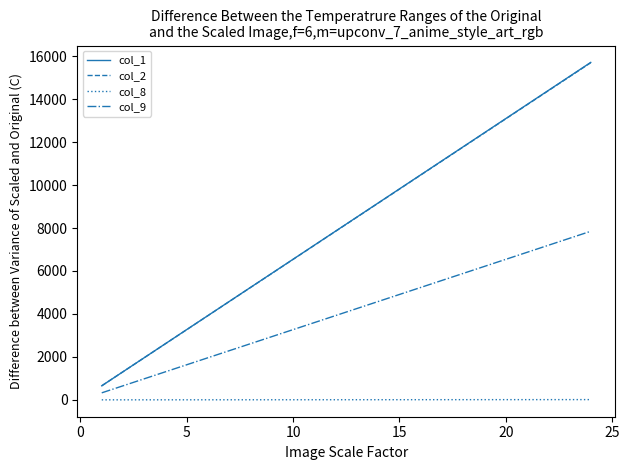

True or false: col_8 and col_2 cross at least once.

False